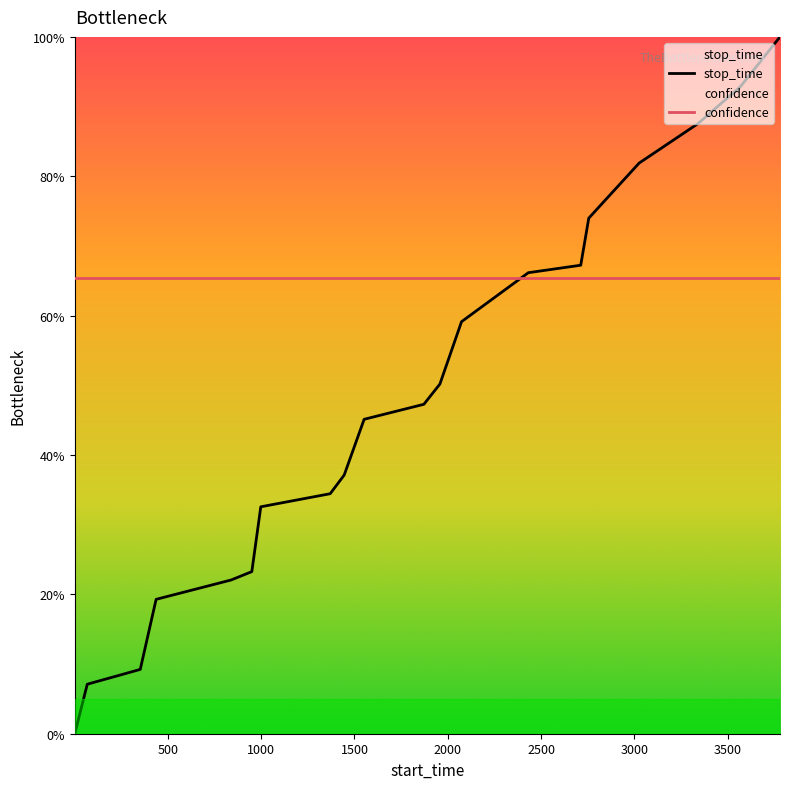

What is the greatest value displayed?

100.0